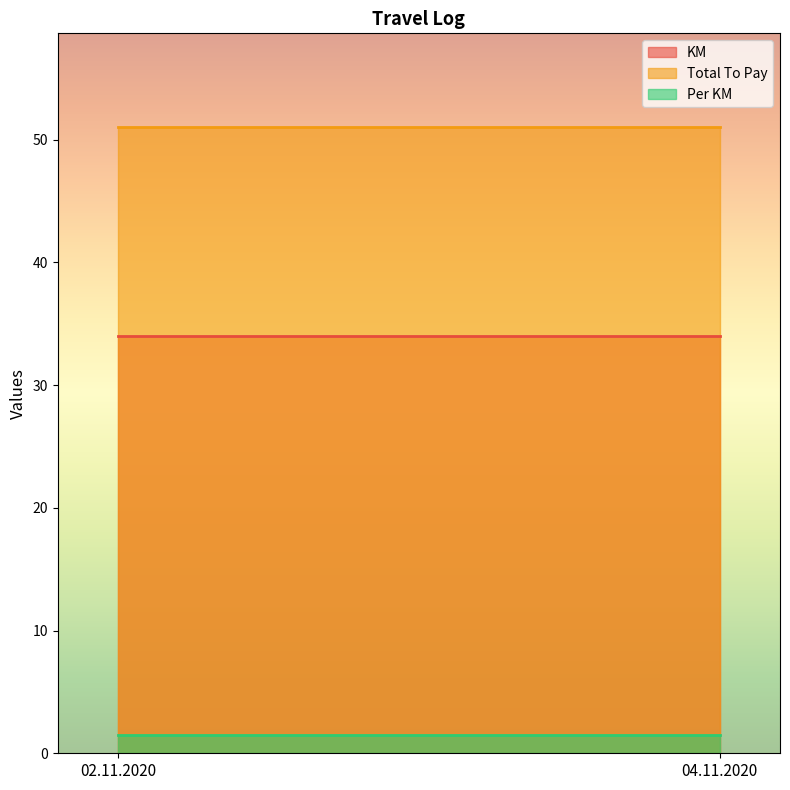

What is the greatest value displayed?

51.0